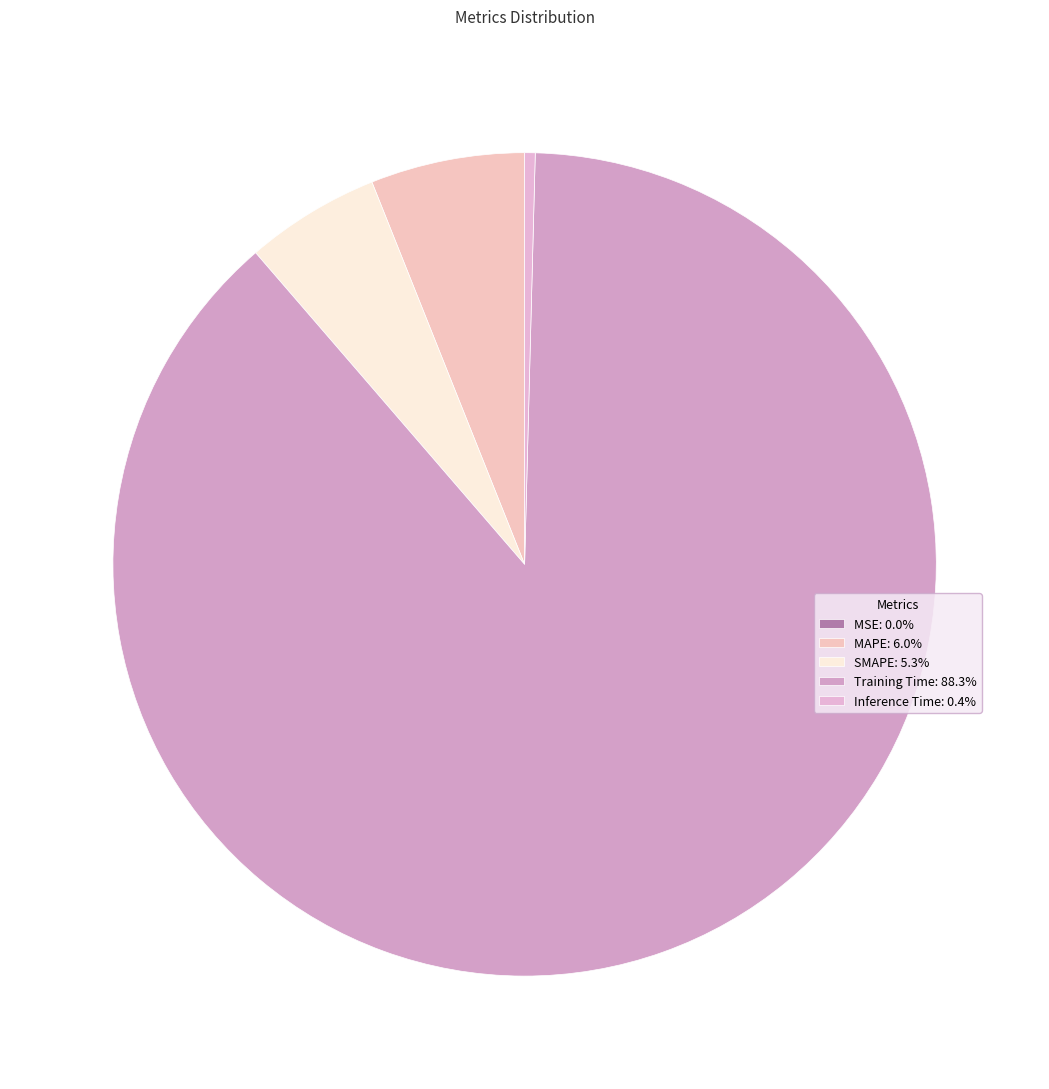

Does Training Time account for over 50% of the chart?

Yes